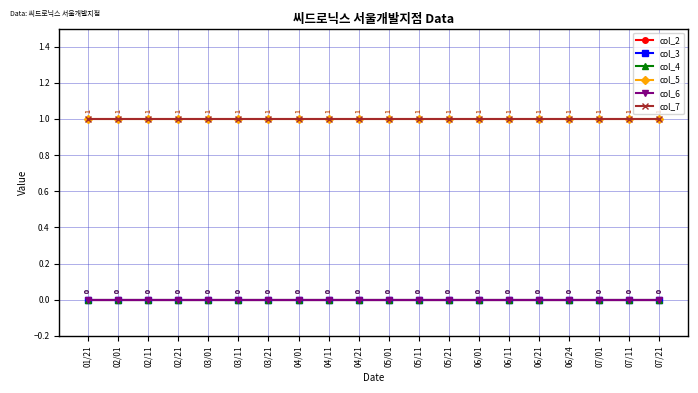

True or false: col_7 and col_5 cross at least once.

False